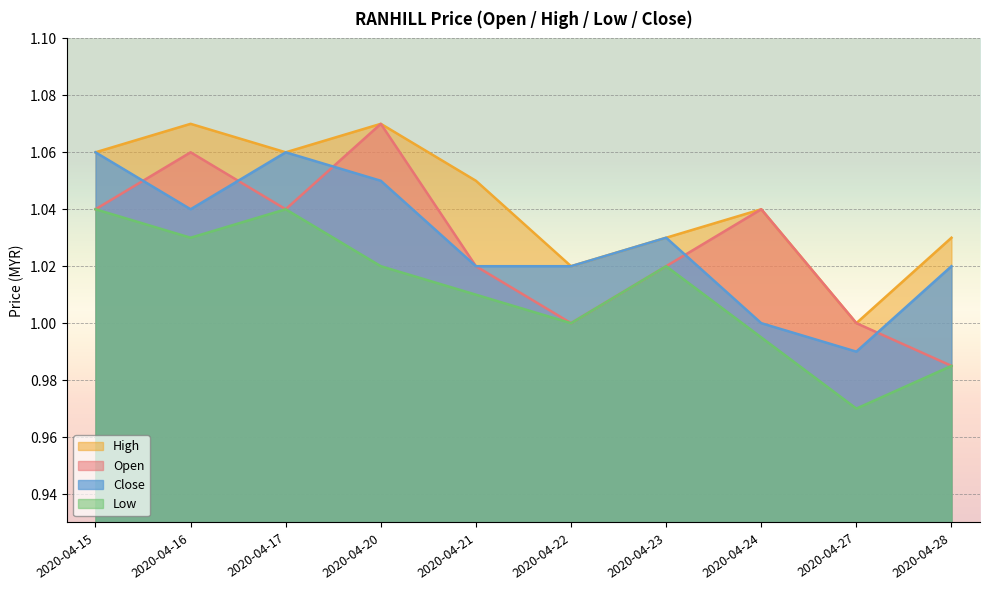

At which label is low closest to 1?

2020-04-22